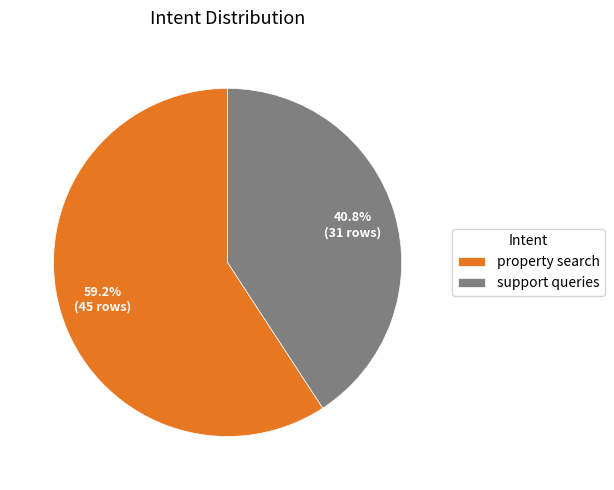

Does any single category account for the majority?

Yes